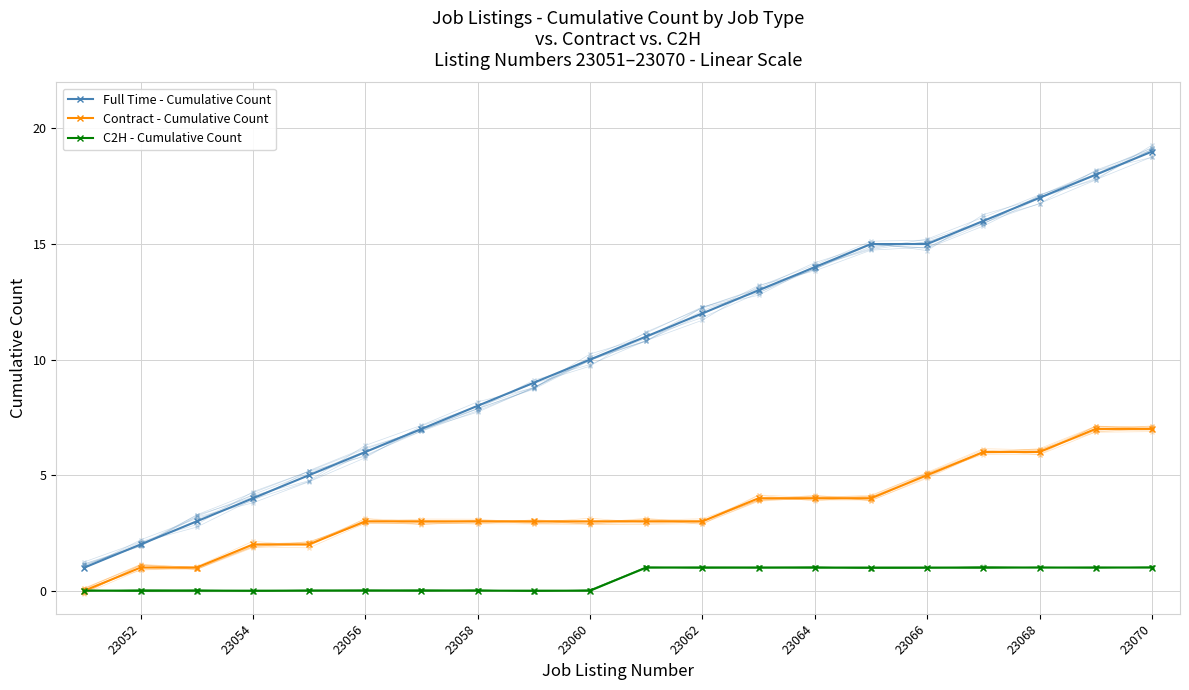

What are all the series names shown in the legend?

Full Time - Cumulative Count, Contract - Cumulative Count, C2H - Cumulative Count